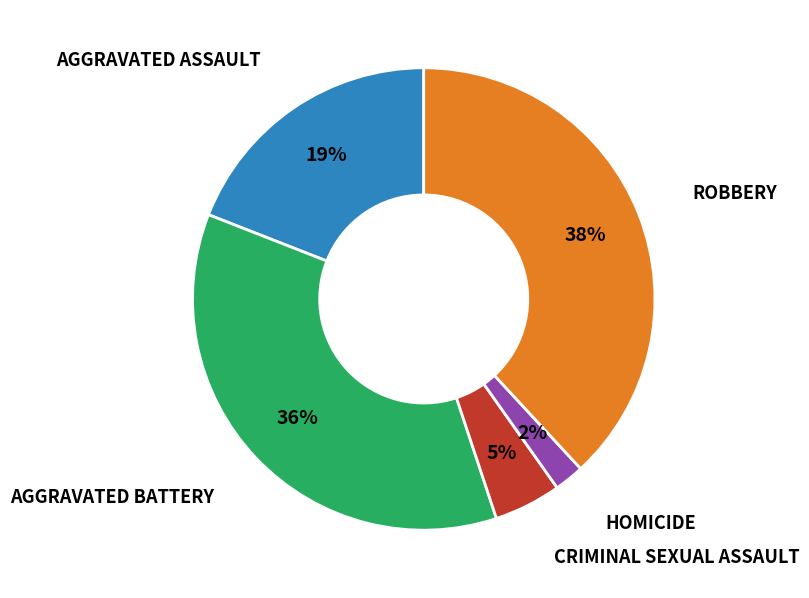

How many segments does this pie chart have?

5